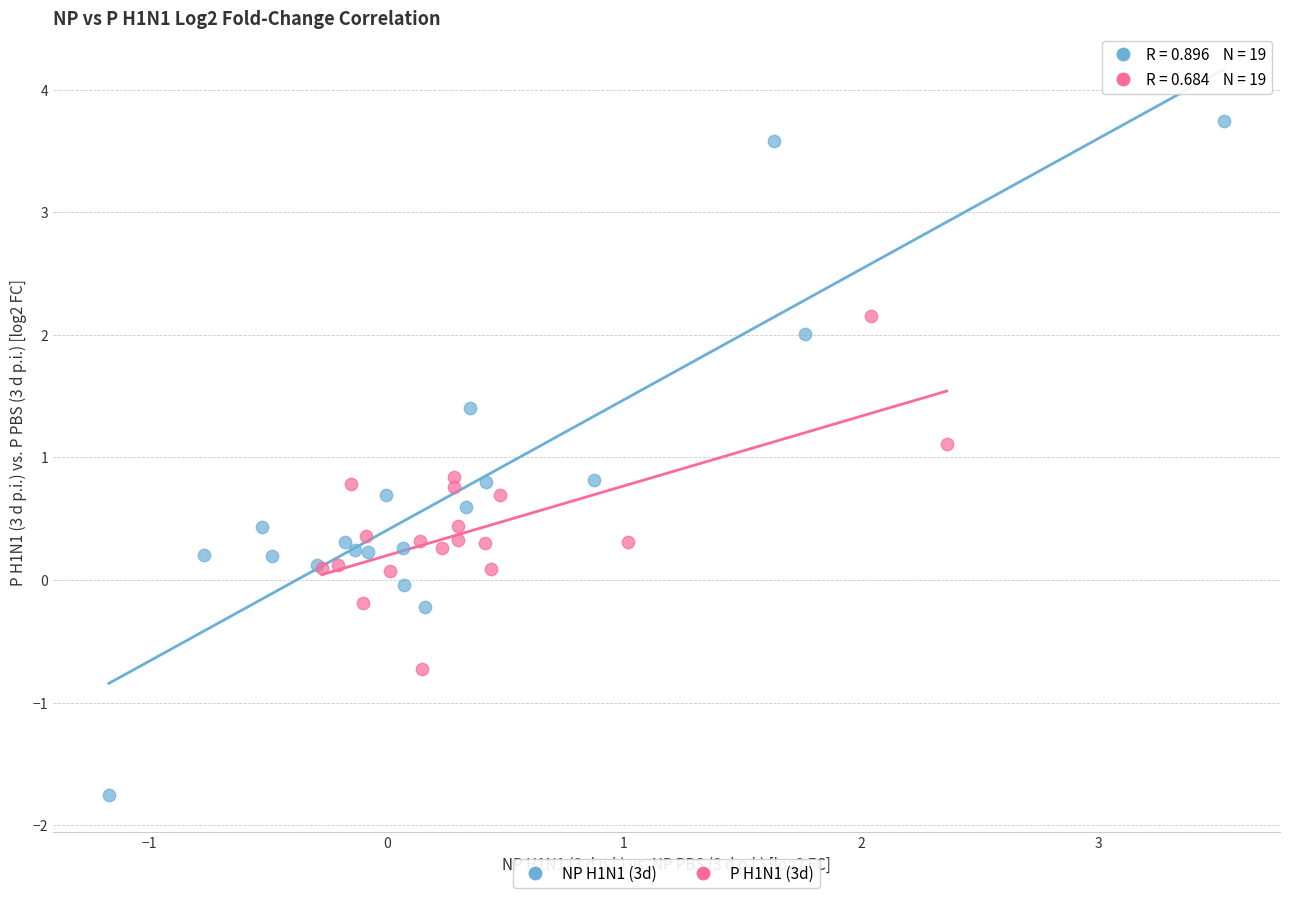

Which series contains the highest Y value?

NP H1N1 (3d)